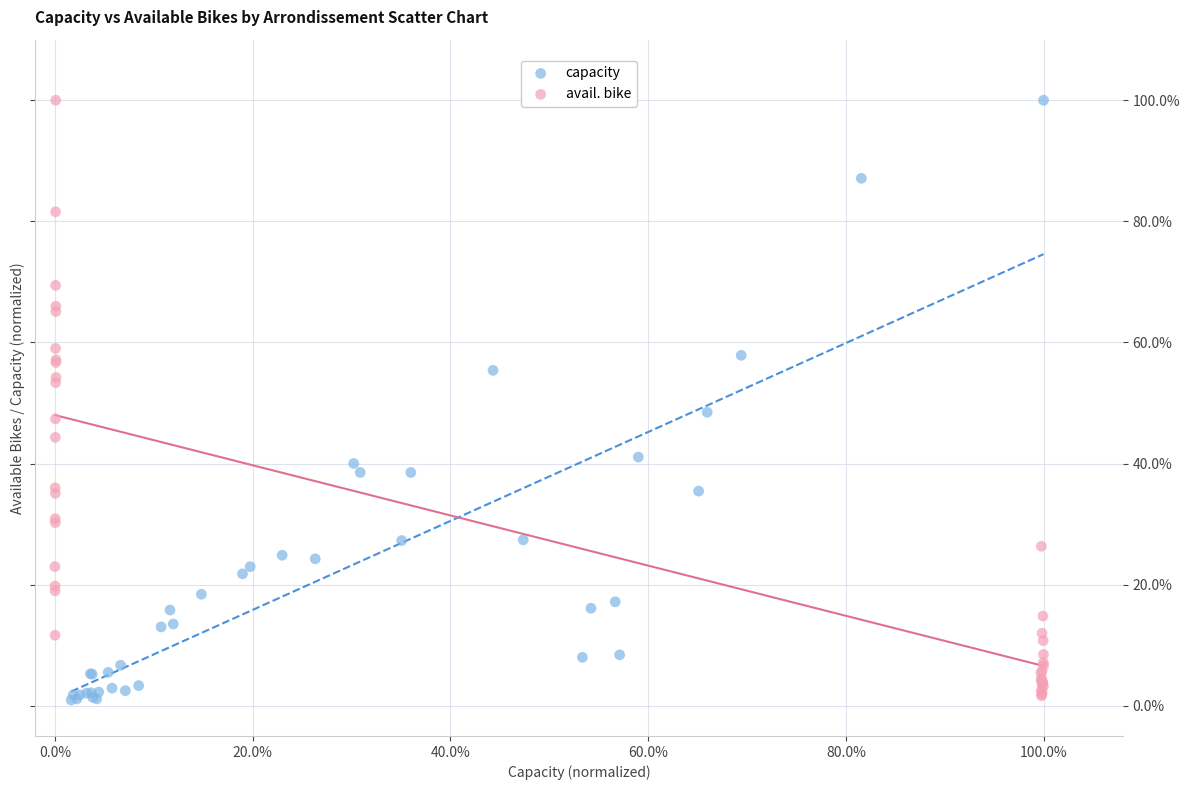

What are all the series names shown in the legend?

capacity, avail. bike